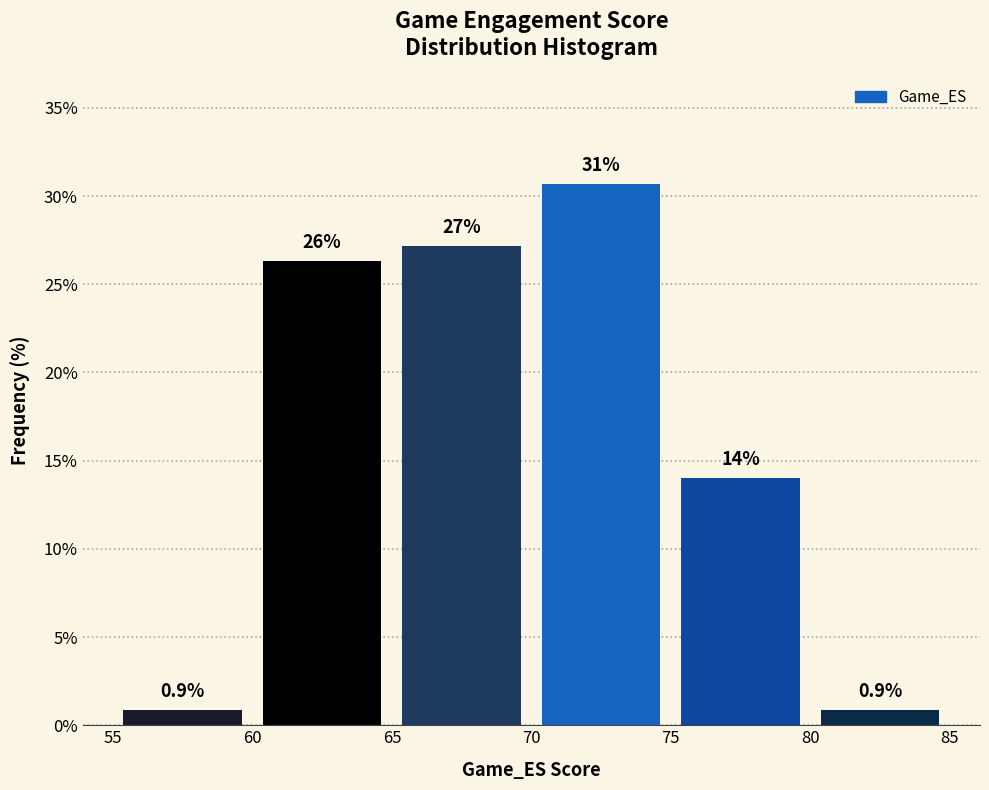

Which range on the x-axis has the tallest bar?

70 to 75